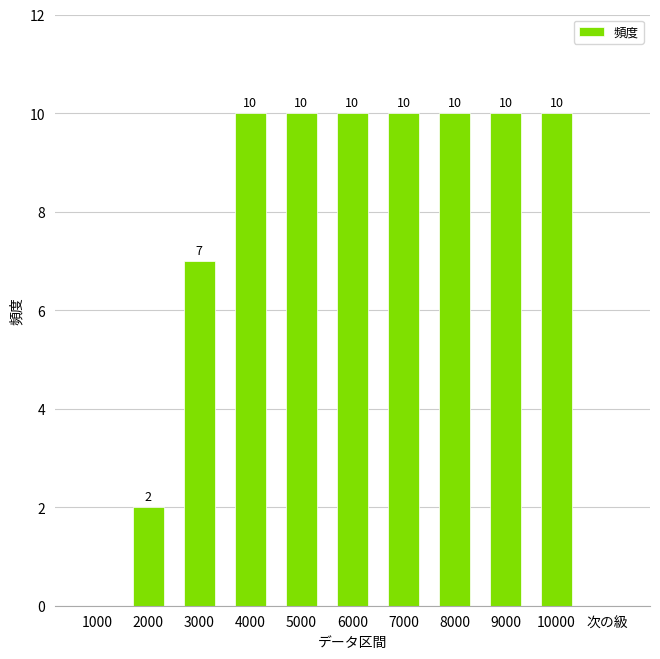

What value does the data have at 3000, to the nearest 5?

5